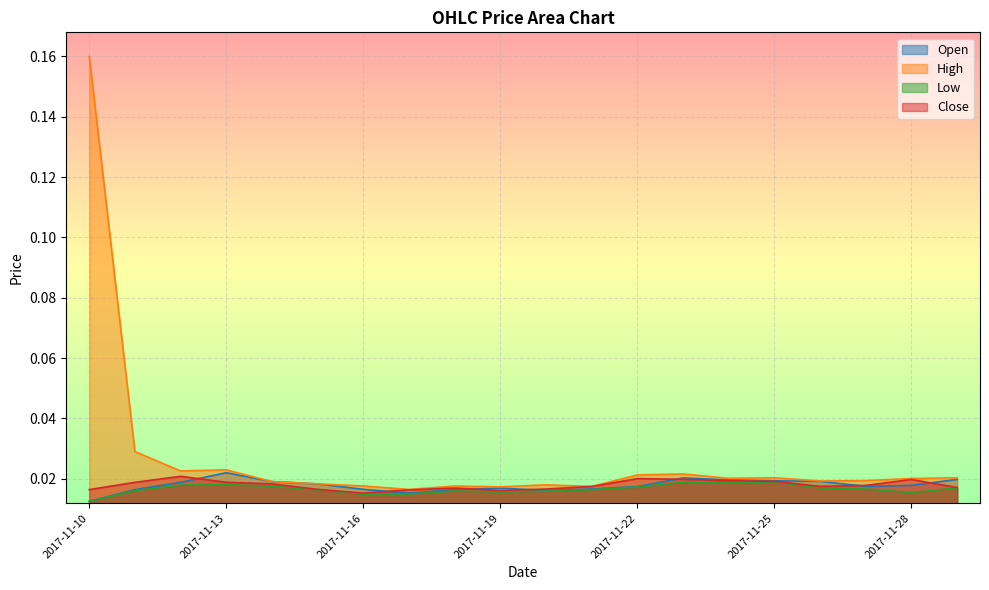

Reading left to right, transcribe all the data shown in this chart.

Open: 0.0	0.0	0.0	0.0	0.0	0.0	0.0	0.0	0.0	0.0	0.0	0.0	0.0	0.0	0.0	0.0	0.0	0.0	0.0	0.0
High: 0.2	0.0	0.0	0.0	0.0	0.0	0.0	0.0	0.0	0.0	0.0	0.0	0.0	0.0	0.0	0.0	0.0	0.0	0.0	0.0
Low: 0.0	0.0	0.0	0.0	0.0	0.0	0.0	0.0	0.0	0.0	0.0	0.0	0.0	0.0	0.0	0.0	0.0	0.0	0.0	0.0
Close: 0.0	0.0	0.0	0.0	0.0	0.0	0.0	0.0	0.0	0.0	0.0	0.0	0.0	0.0	0.0	0.0	0.0	0.0	0.0	0.0